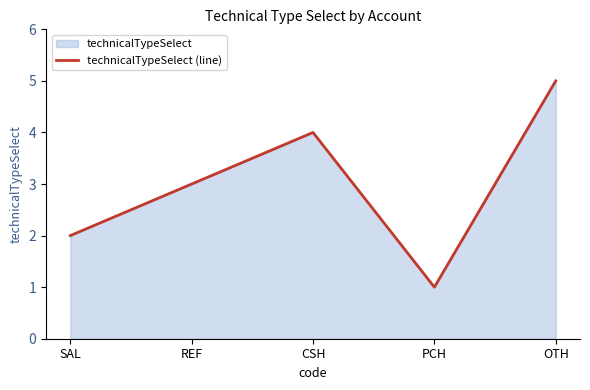

What is the minimum value shown in the chart?

1